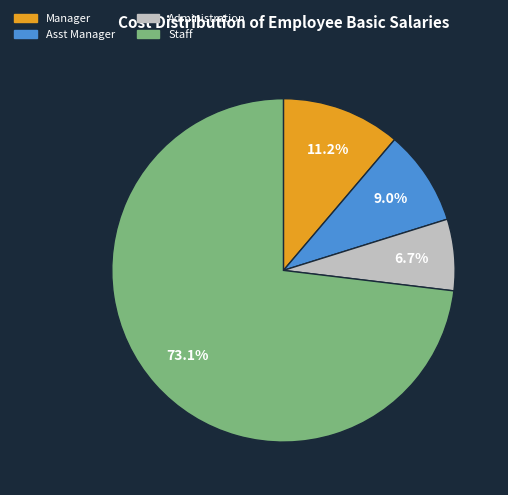

Does Manager represent more than half of the total?

No